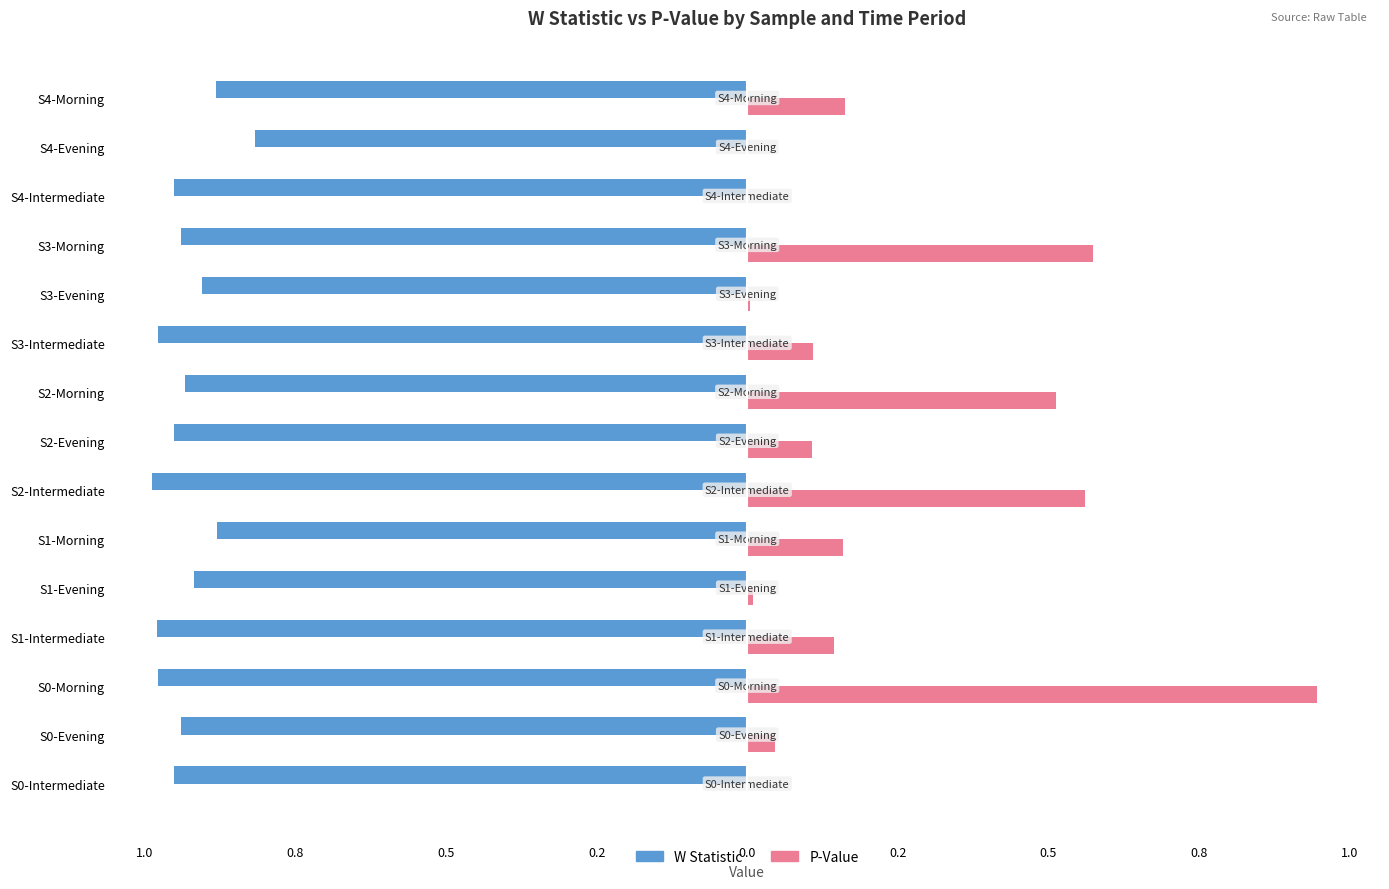

True or false: W has a value of -0.9 at S1-Evening.

True